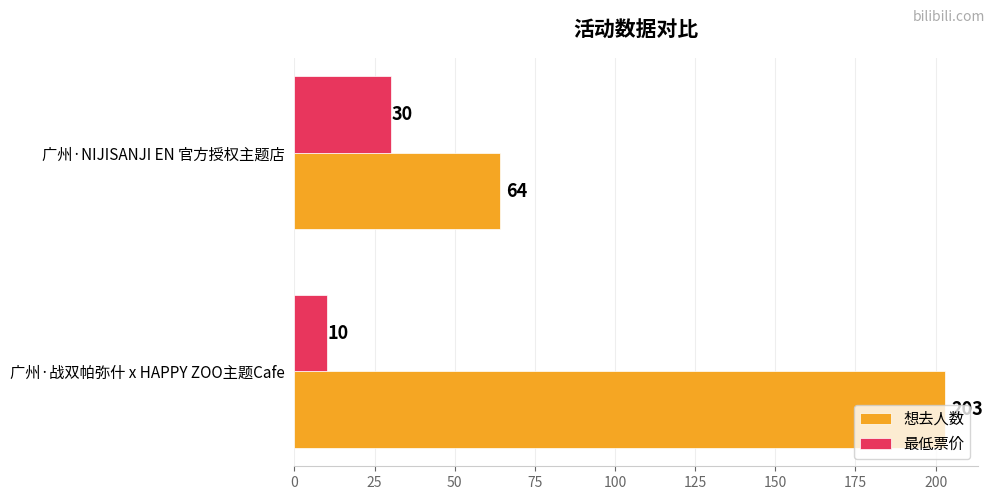

Where is 最低票价 nearest to the value 20?

广州·战双帕弥什 x HAPPY ZOO主题Cafe